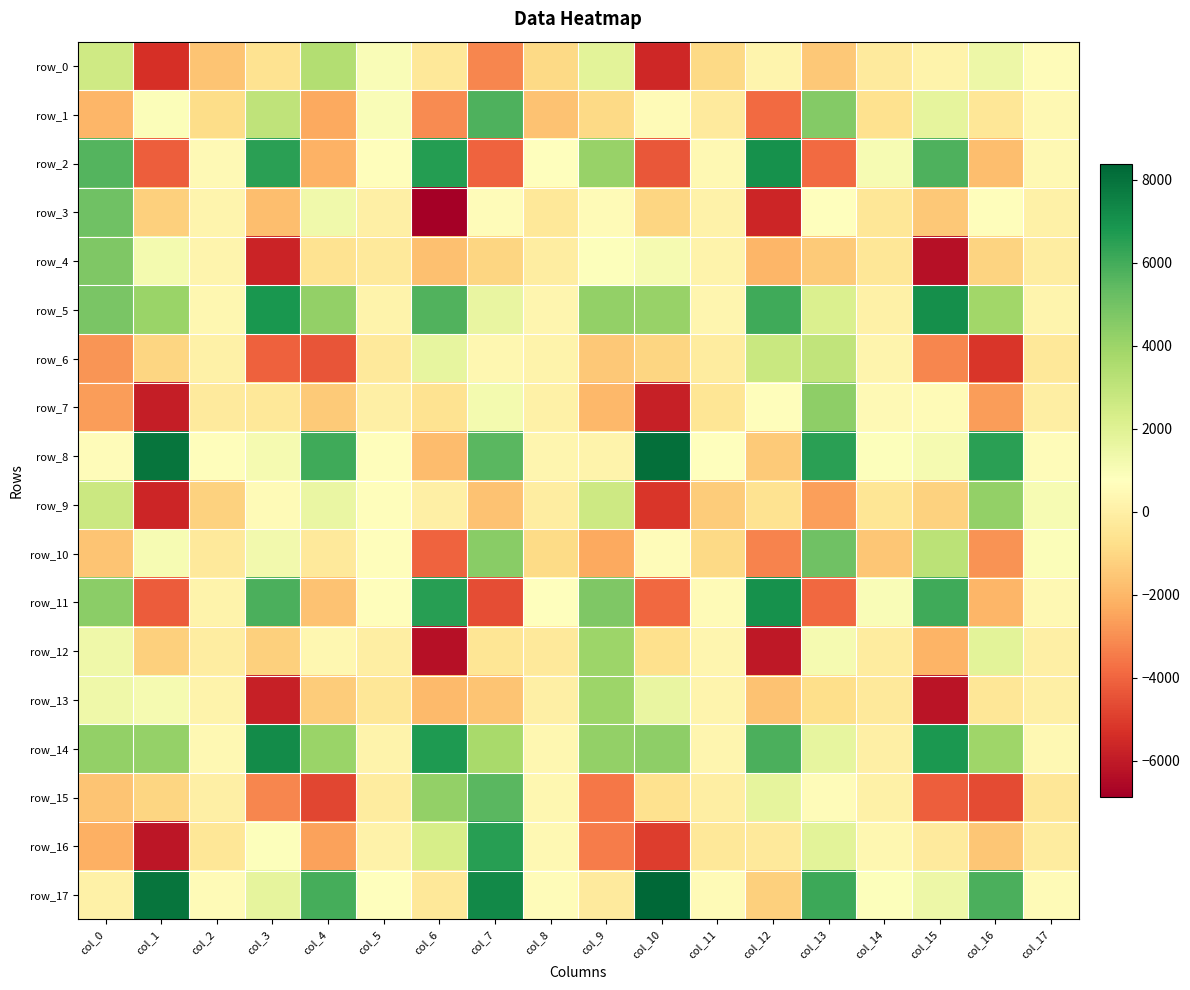

The value of row_12 at col_6 is -6303.1. True or false?

True